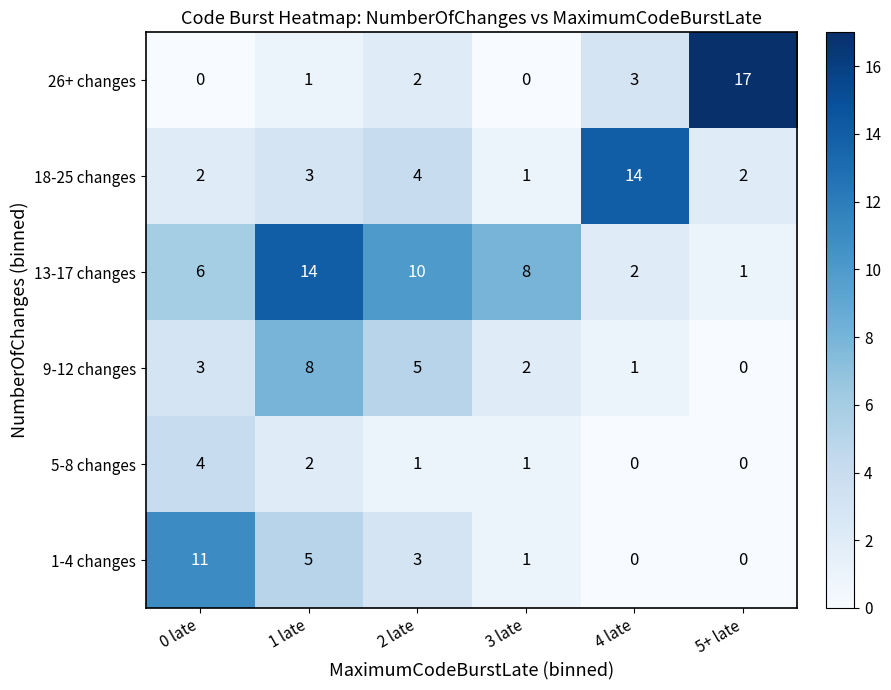

The value of 5-8 changes at 5+ late is 0. True or false?

True